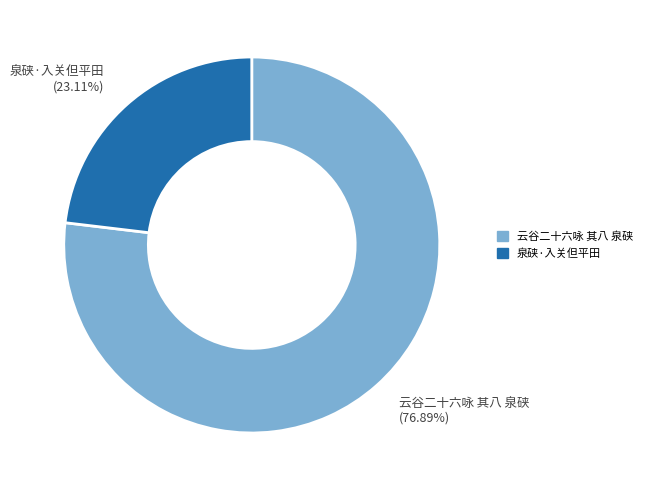

Rank the categories by value from lowest to highest.

泉硖·入关但平田, 云谷二十六咏 其八 泉硖